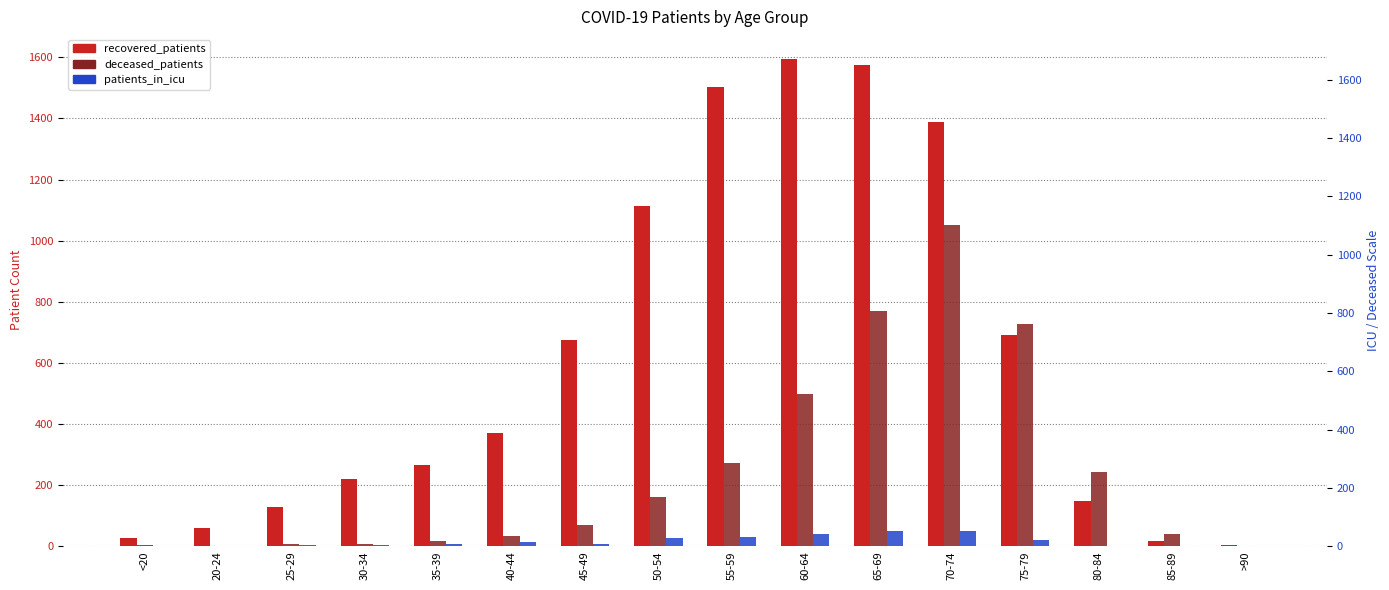

Which series has the widest spread of values?

recovered_patients